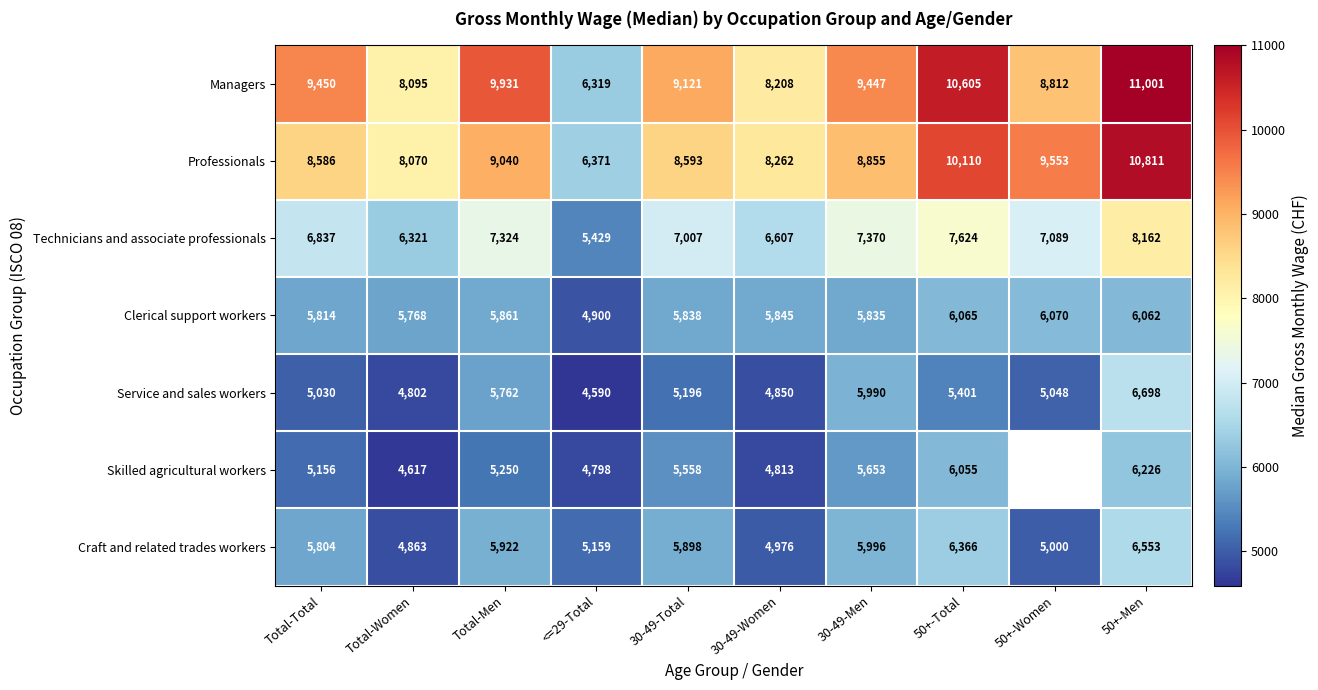

True or false: Clerical support workers has a value of 9682 at 30-49-Women.

False